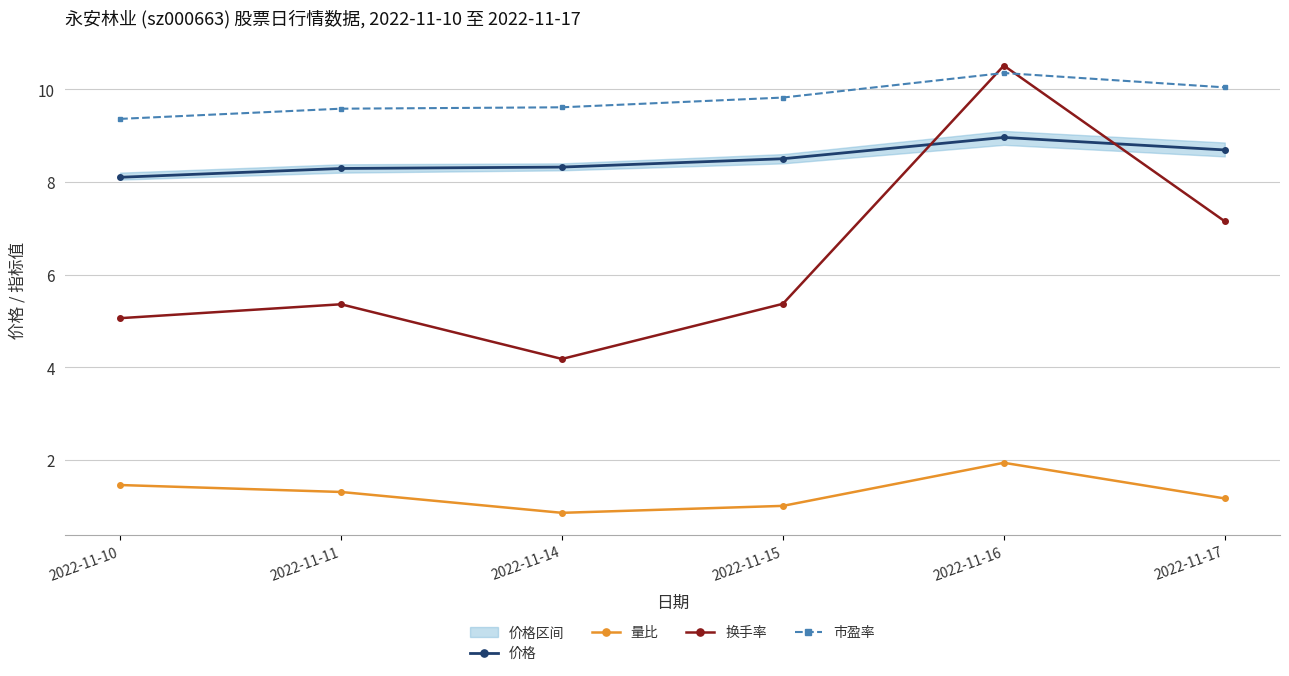

Which category has the lowest value in the 换手率 series?

2022-11-14